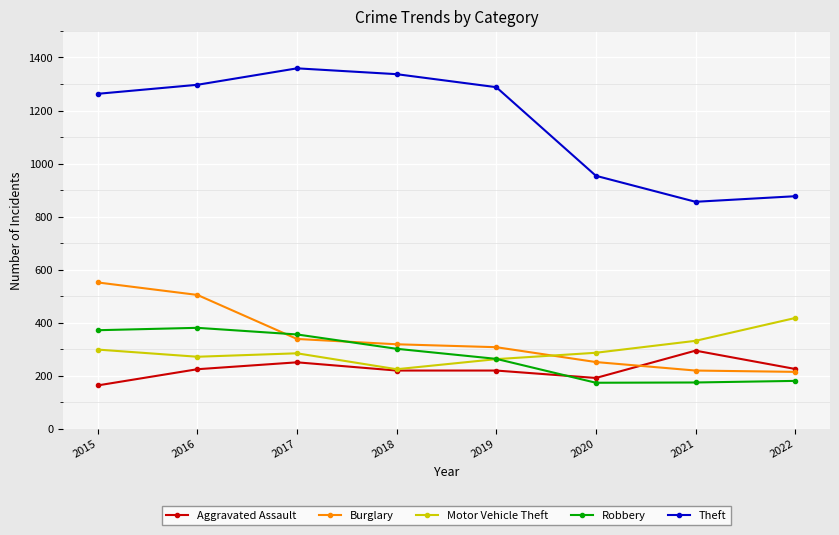

List the series in order of their peak value, lowest first.

Aggravated Assault, Robbery, Motor Vehicle Theft, Burglary, Theft